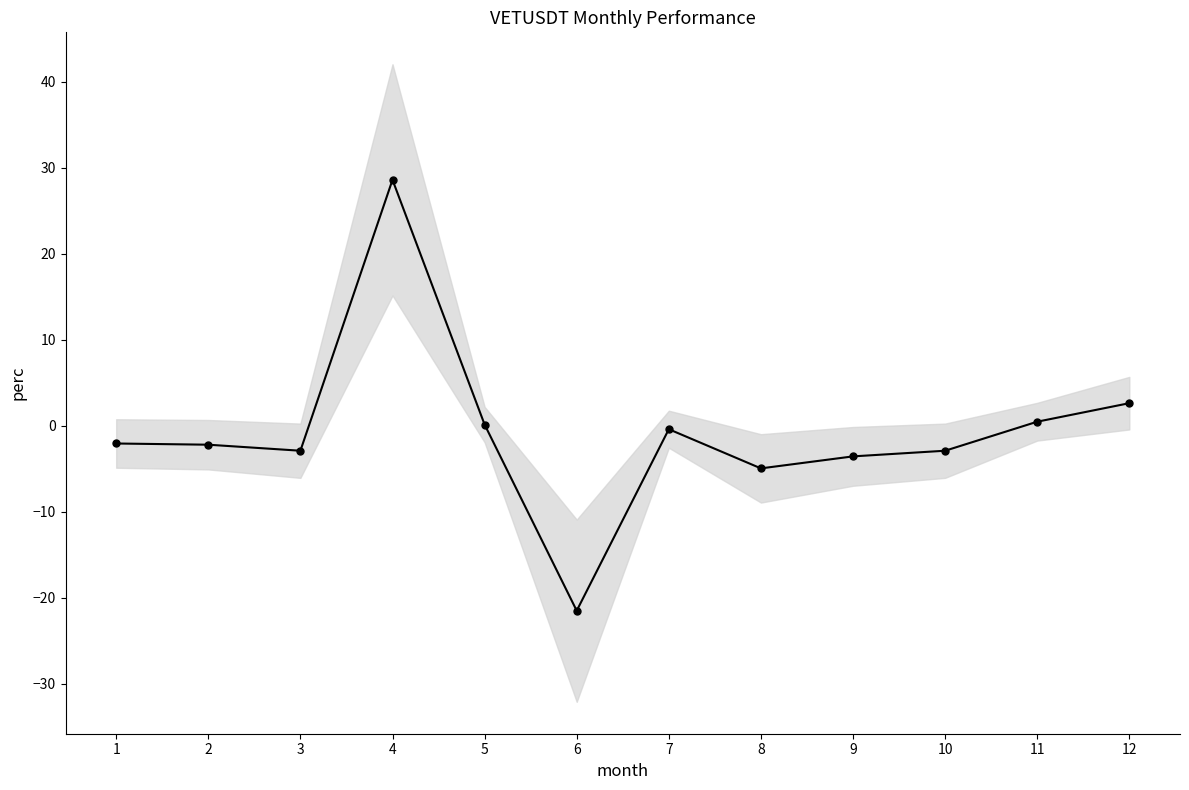

How many interior local valleys (lower than both neighbors) does the data have?

3